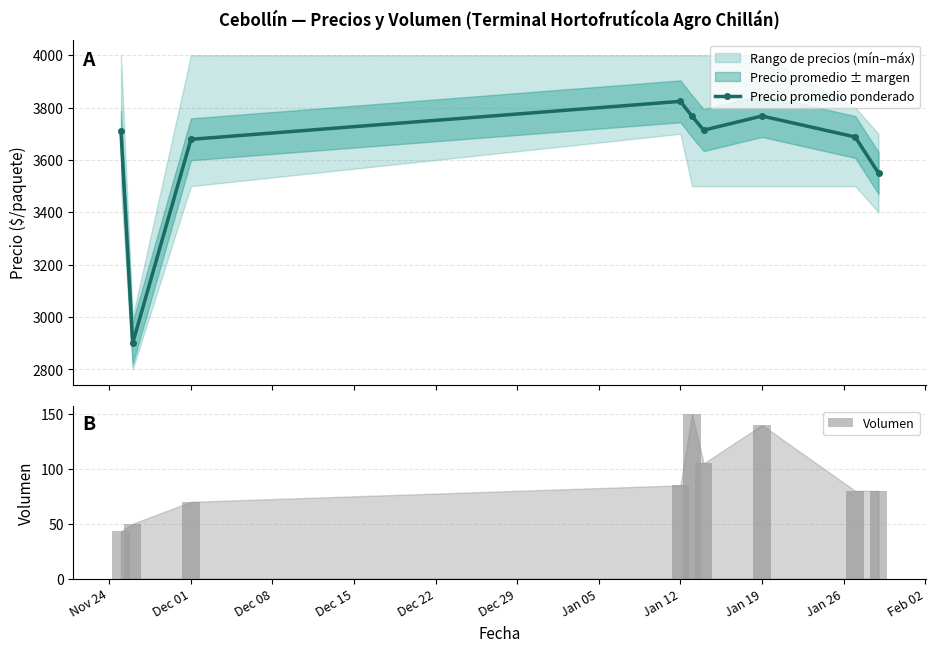

How many interior local peaks does the Precio promedio ponderado series have?

2